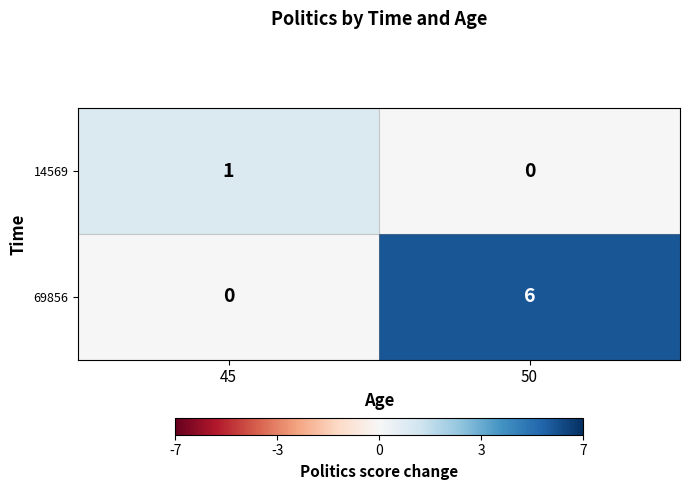

Rank the series by their maximum value, from highest to lowest.

69856, 14569